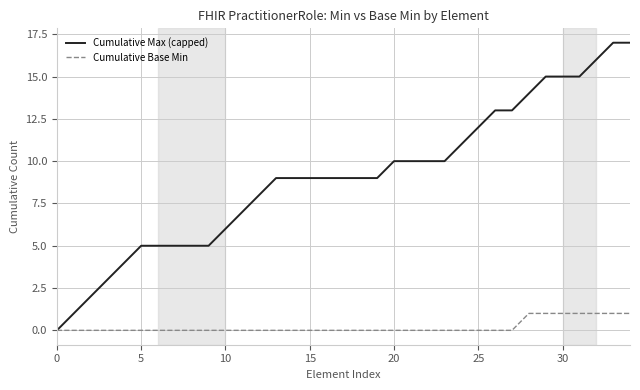

Which series has the largest total across all categories?

Cumulative Max (capped)